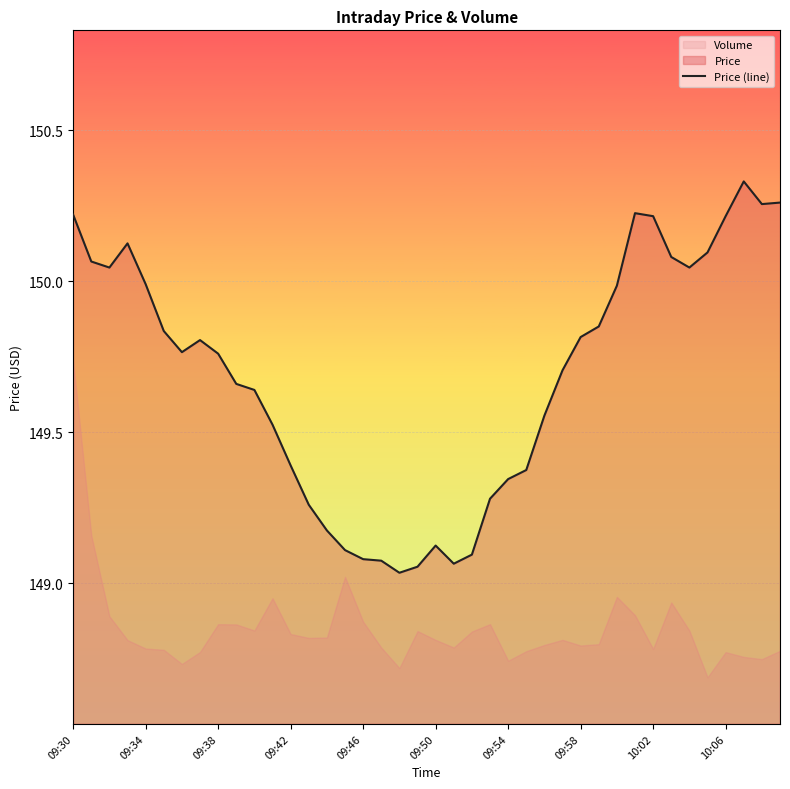

True or false: there are more than 1 points higher than both neighbors.

True